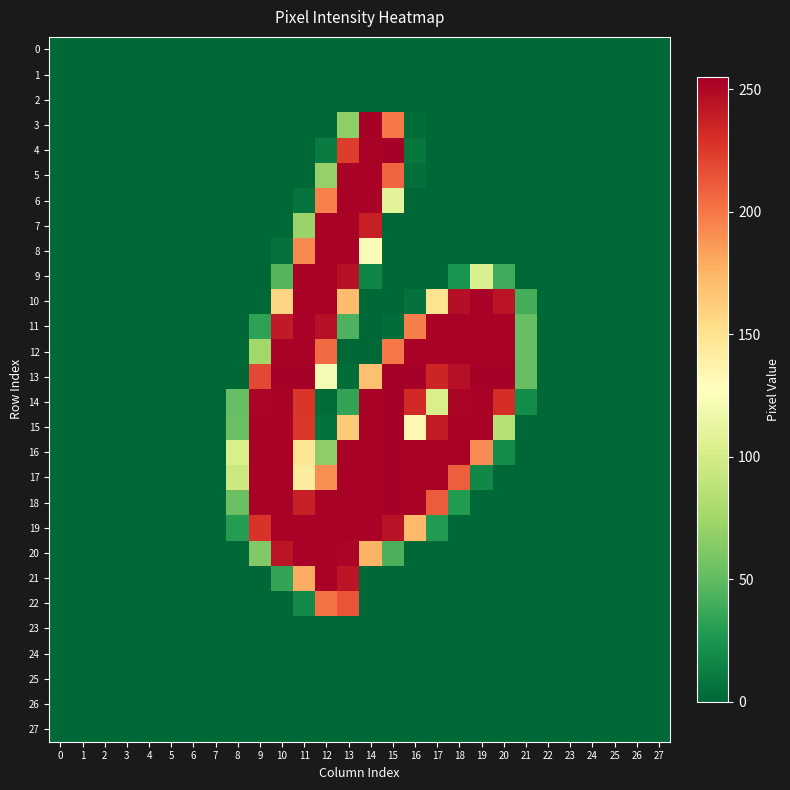

Which series has the widest spread of values?

13